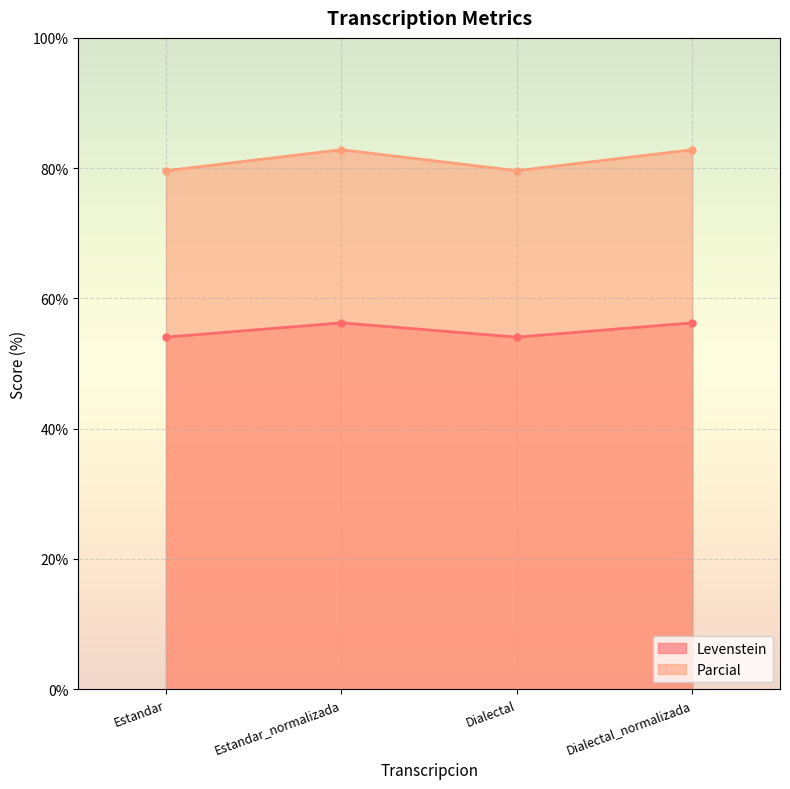

What is the difference between the highest and lowest values at Dialectal?

25.6